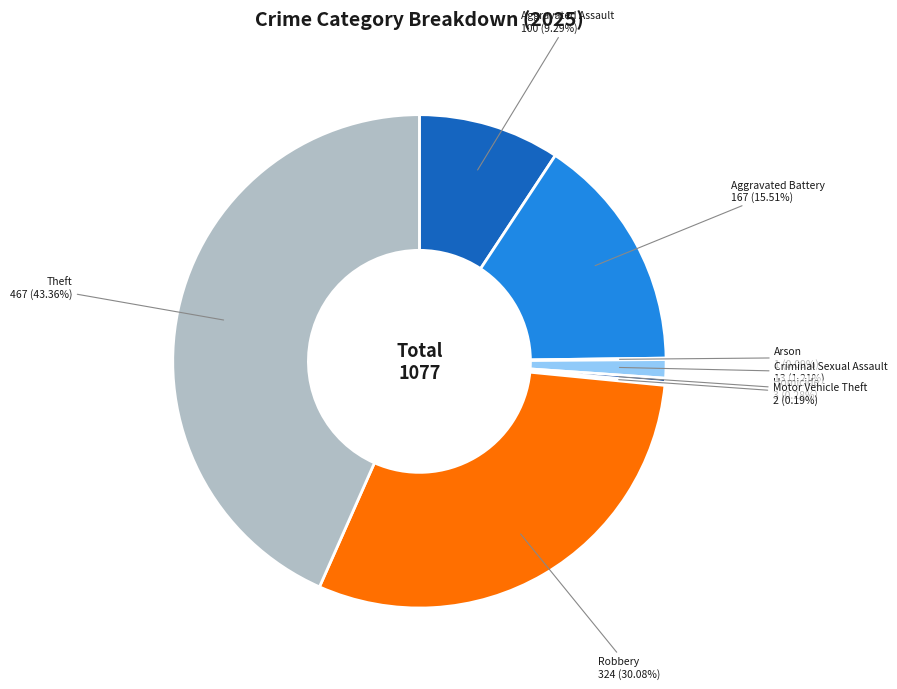

Approximately how many times larger is the value at Robbery compared to Theft?

0.7